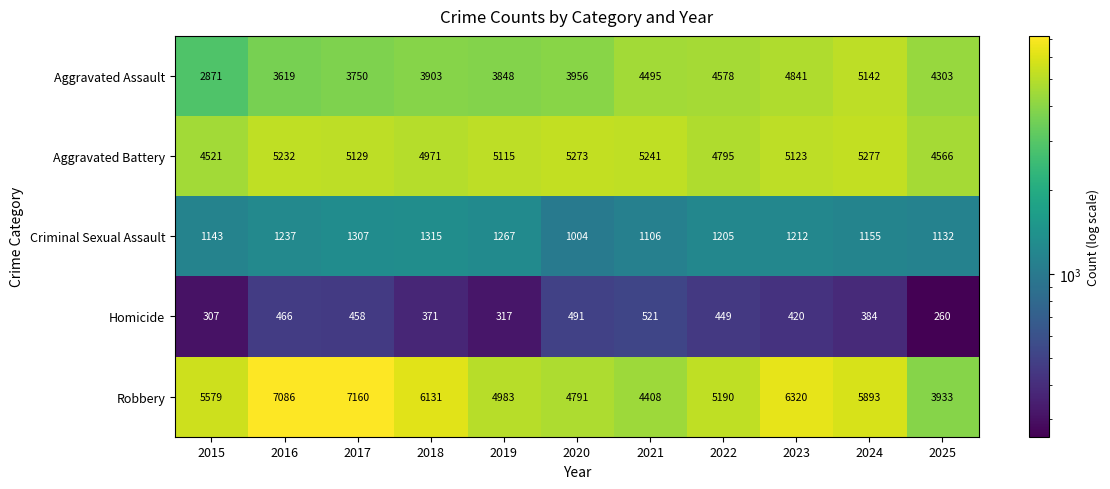

What is the smallest value displayed?

260